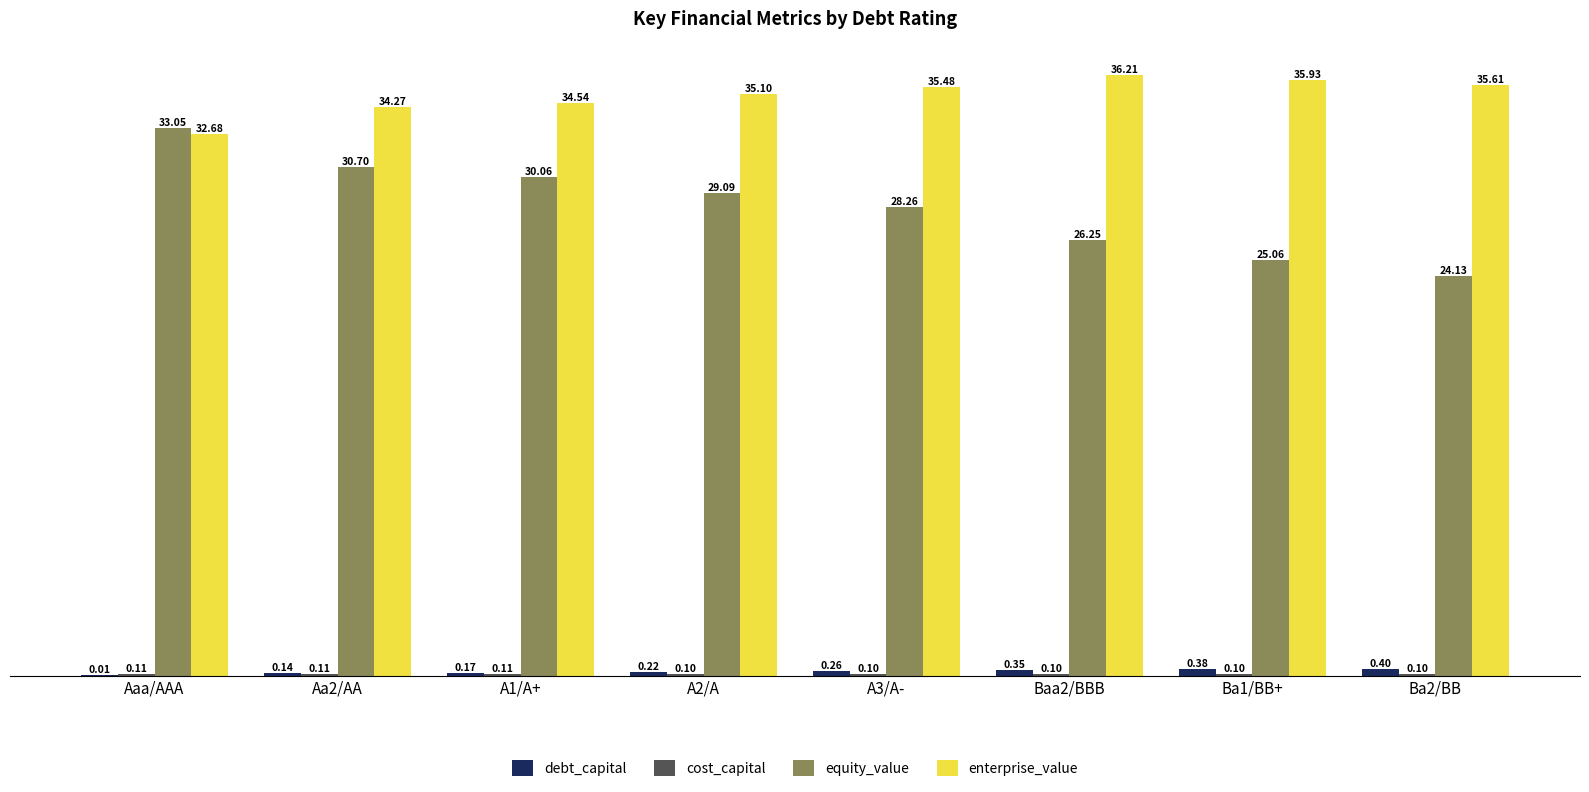

How many groups of bars are there?

8